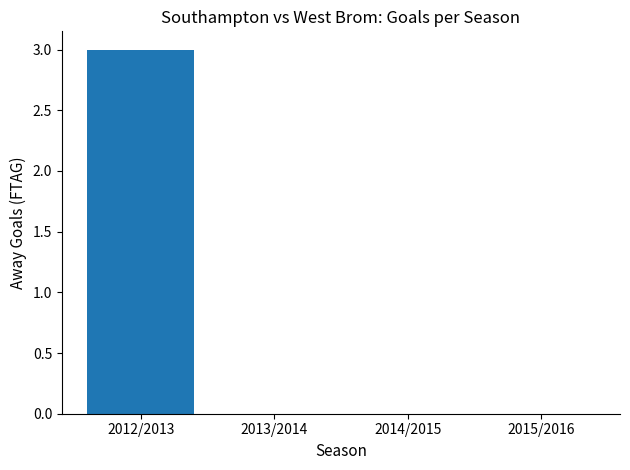

The chart shows a value of 0 at 2014/2015. True or false?

True